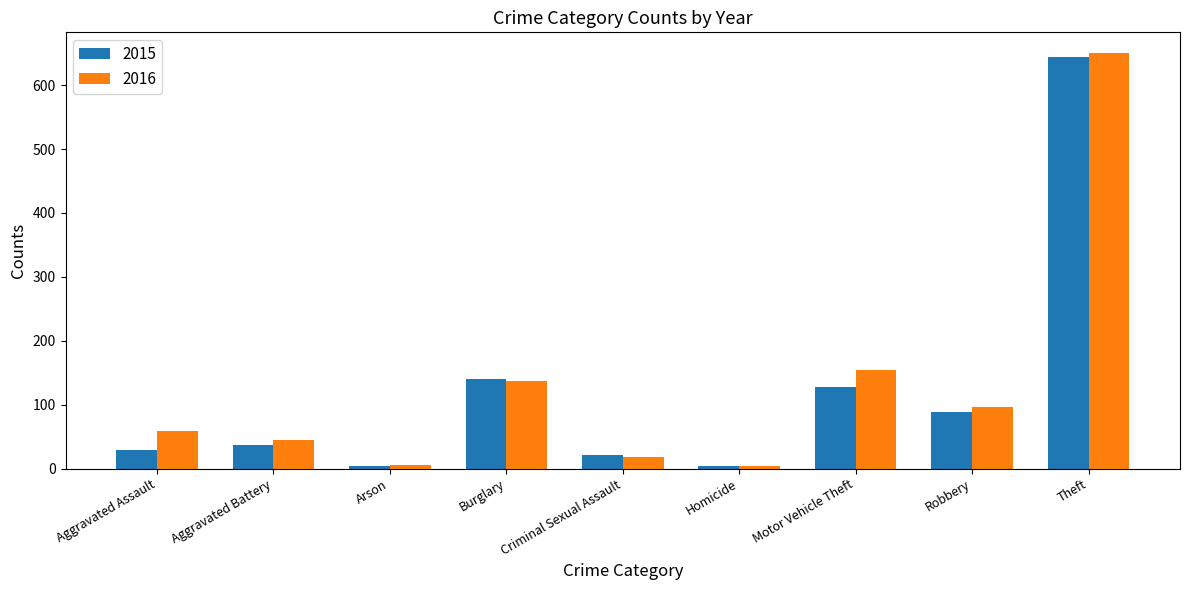

Count the number of data series in this chart.

2